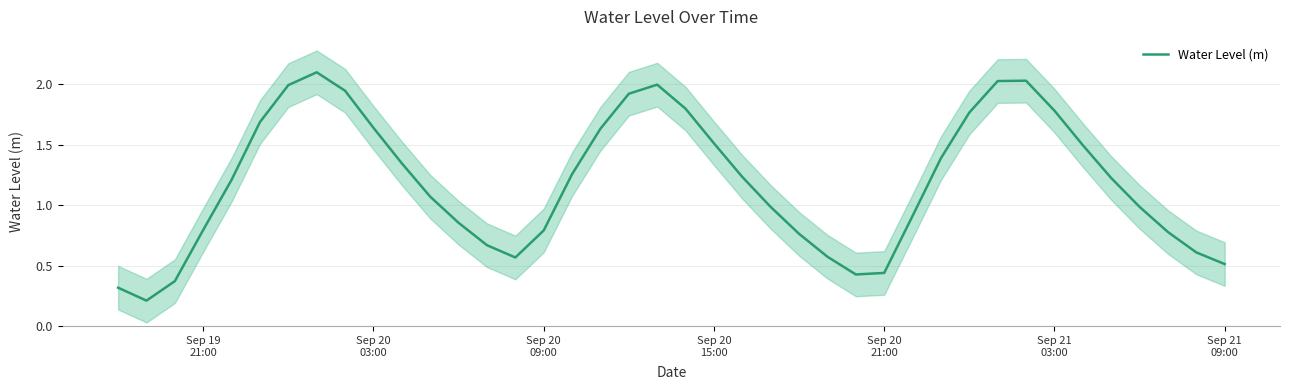

What is the sum of all values?

47.6